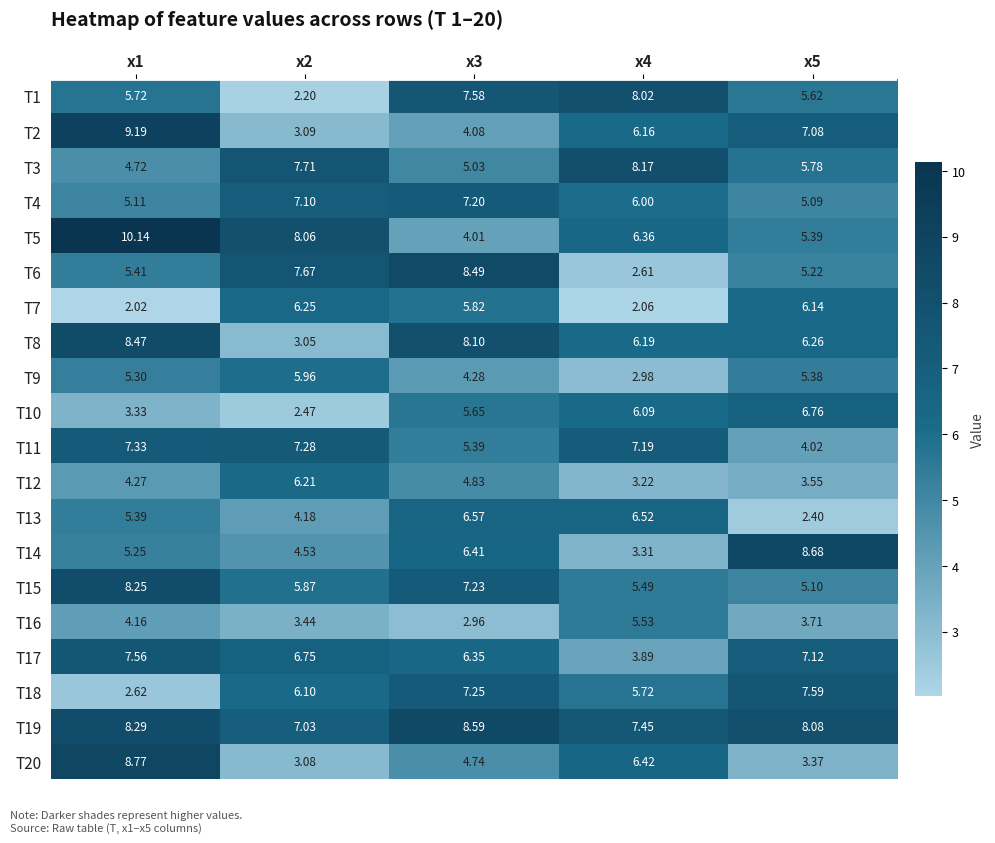

Is the value of T4 at x5 greater than the value of T3 at x3?

Yes